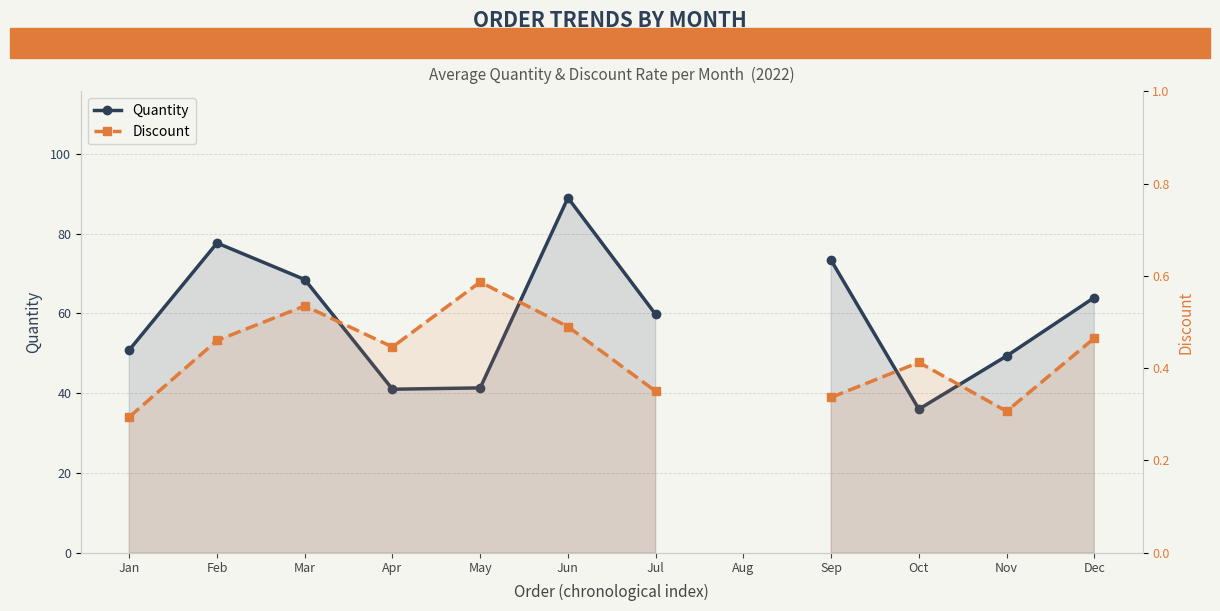

How many positive values does the Quantity series have?

11